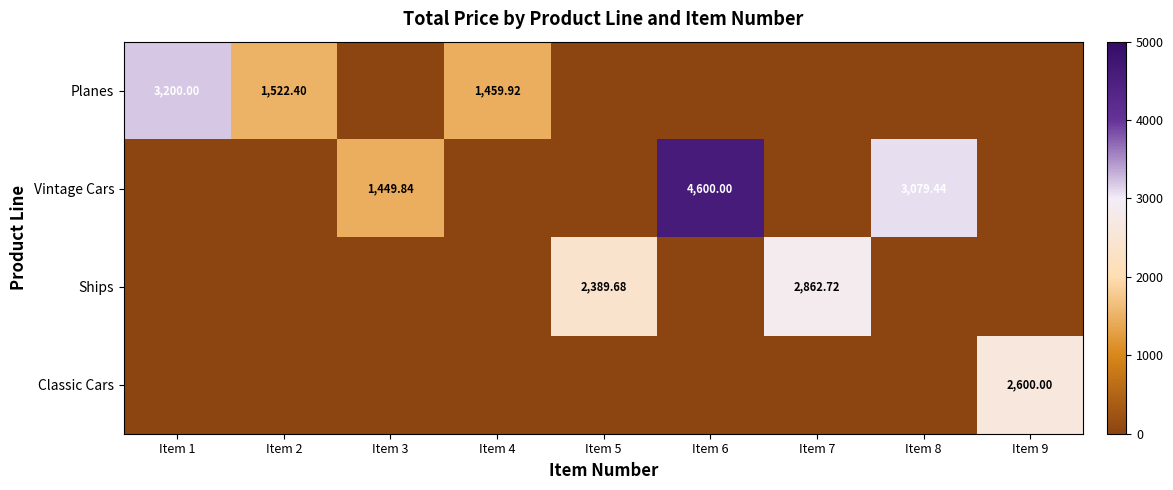

Is the value of Classic Cars at Item 1 greater than the value of Vintage Cars at Item 6?

No